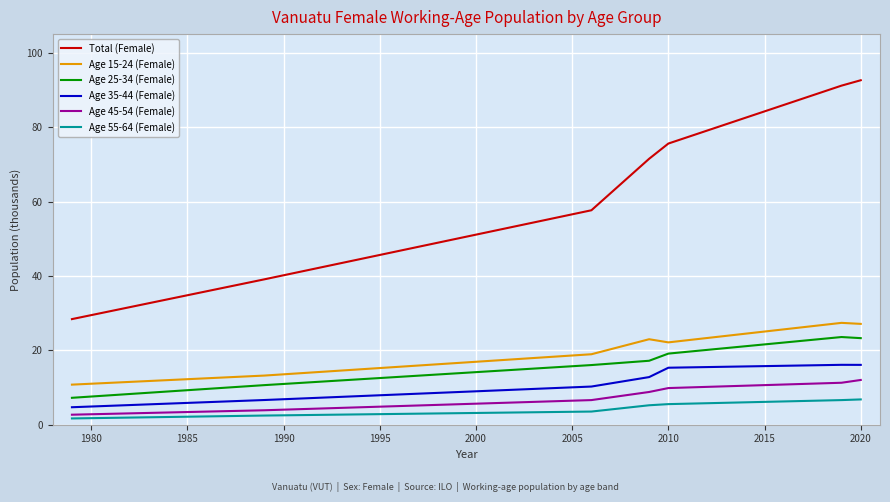

What is the minimum value shown in the chart?

1.7